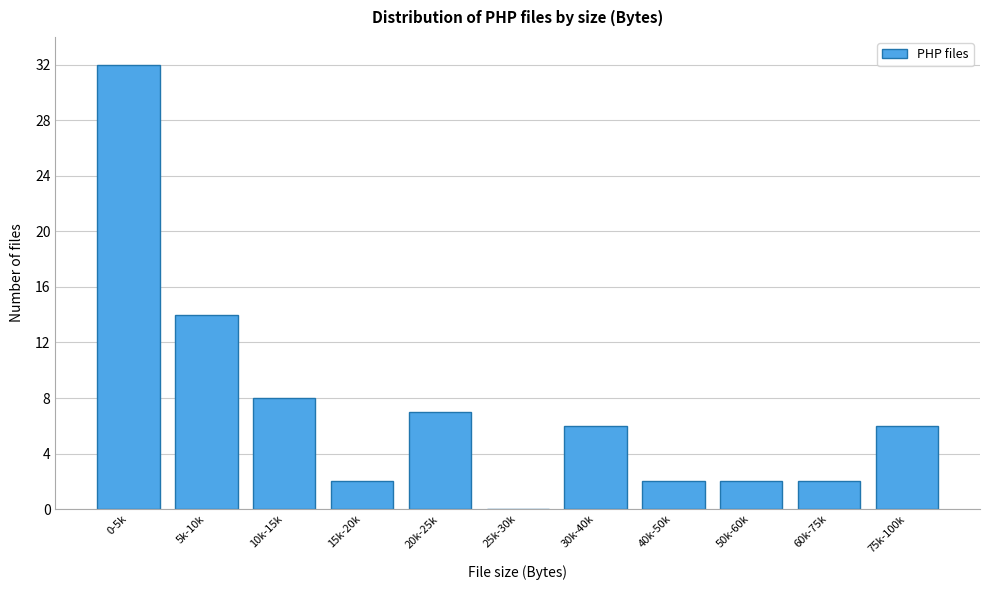

Reading left to right, extract all data points from this chart.

0-5k=32	5k-10k=14	10k-15k=8	15k-20k=2	20k-25k=7	25k-30k=0	30k-40k=6	40k-50k=2	50k-60k=2	60k-75k=2	75k-100k=6